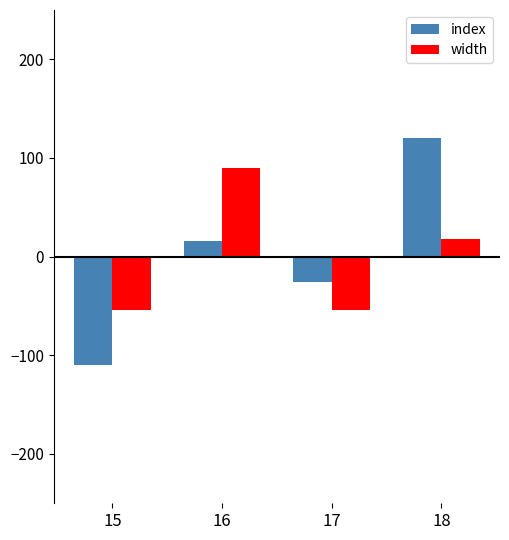

Rank the series at 17 from highest to lowest value.

index, width